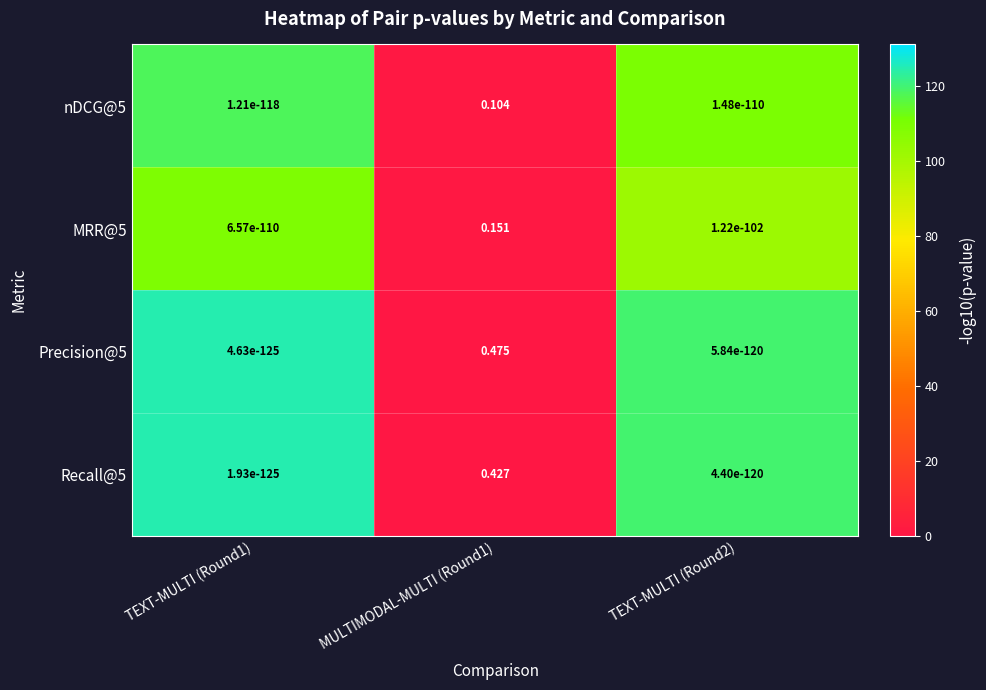

Count the number of categories in the chart.

3